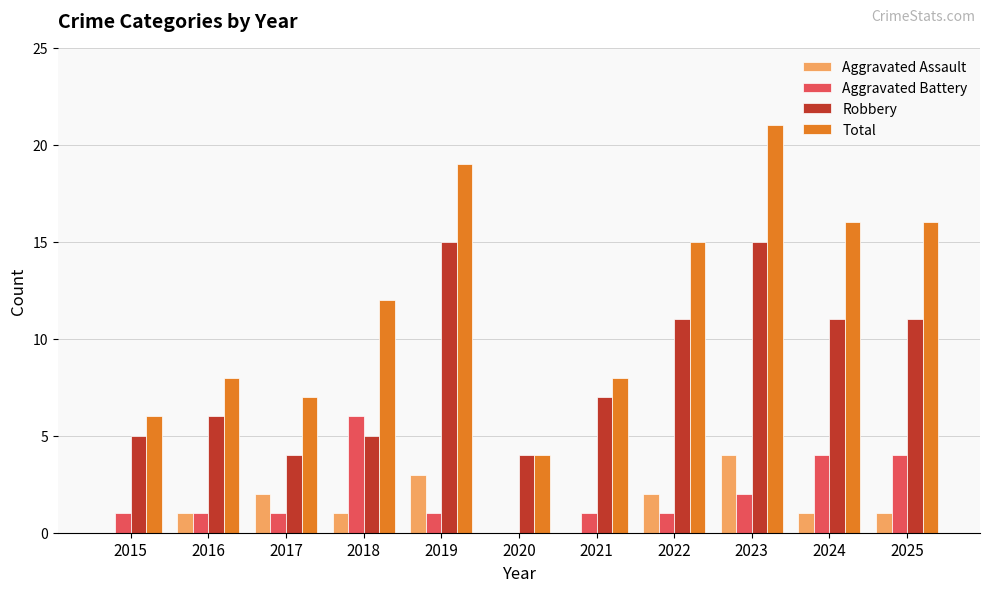

What is the total value across all series at 2022?

29